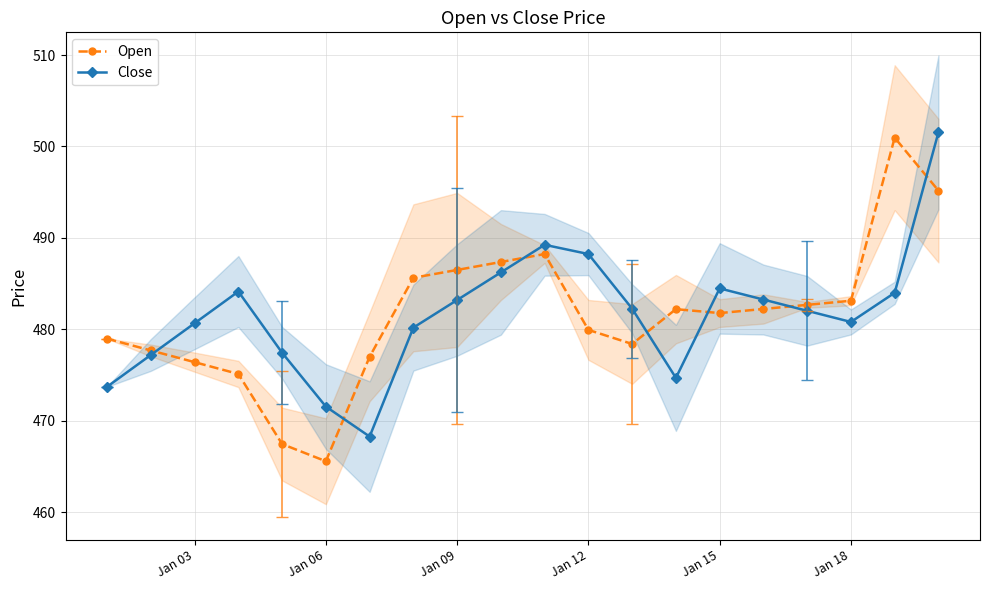

What is the minimum value for Close?

468.3